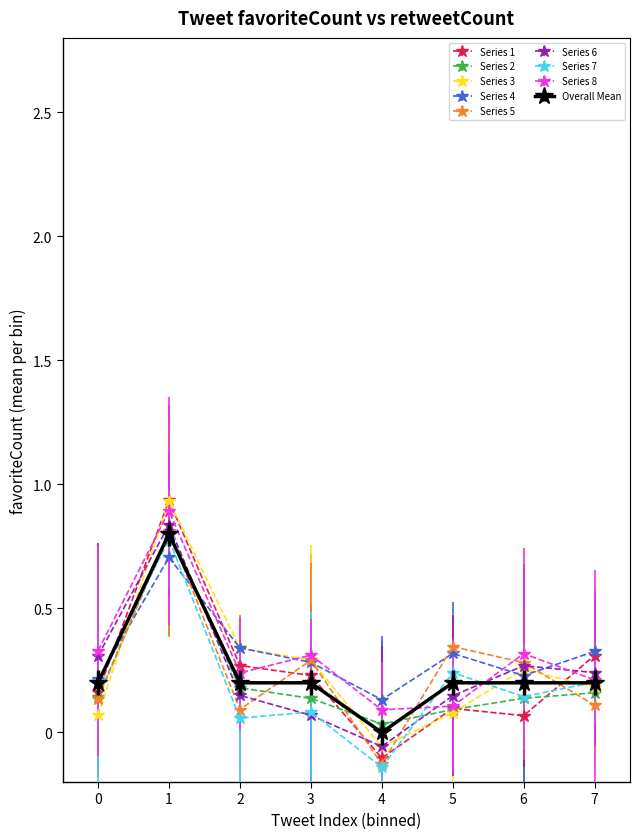

What are all the series names shown in the legend?

Series 1, Series 2, Series 3, Series 4, Series 5, Series 6, Series 7, Series 8, Overall Mean